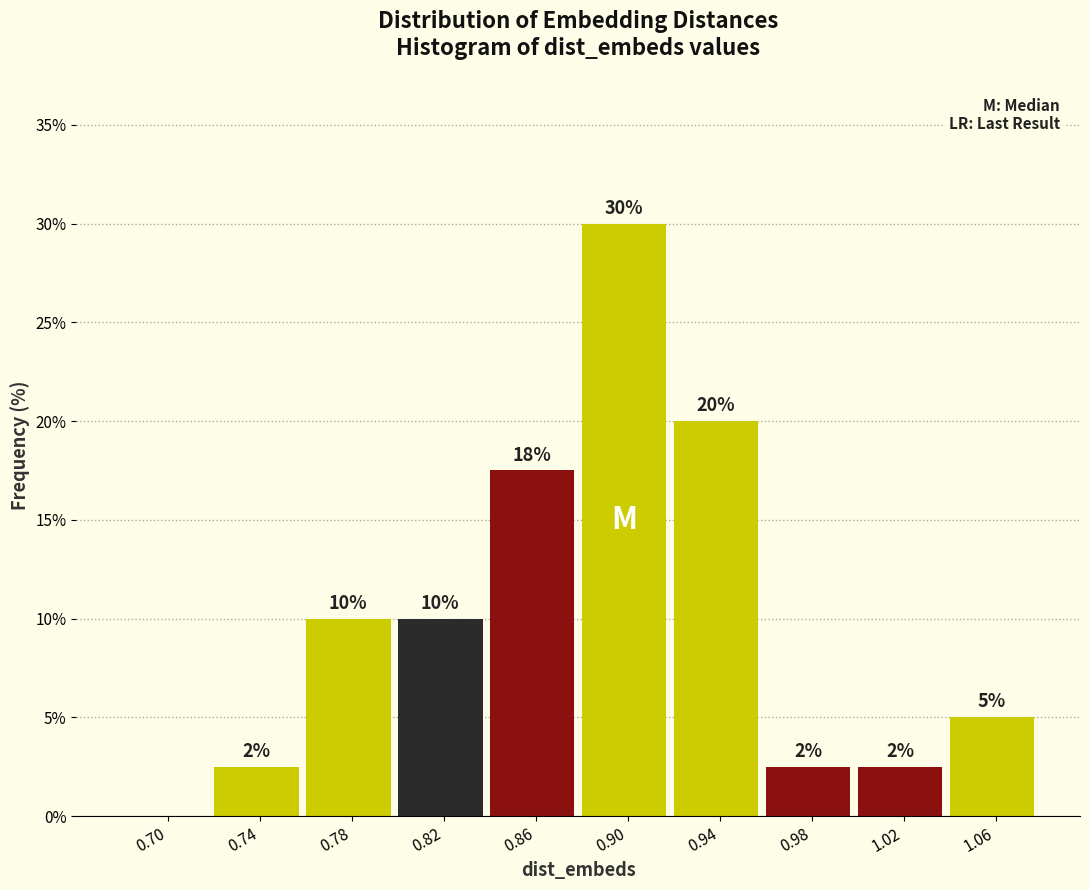

What is the ratio of the value at 0.82 to the value at 0.94?

0.5